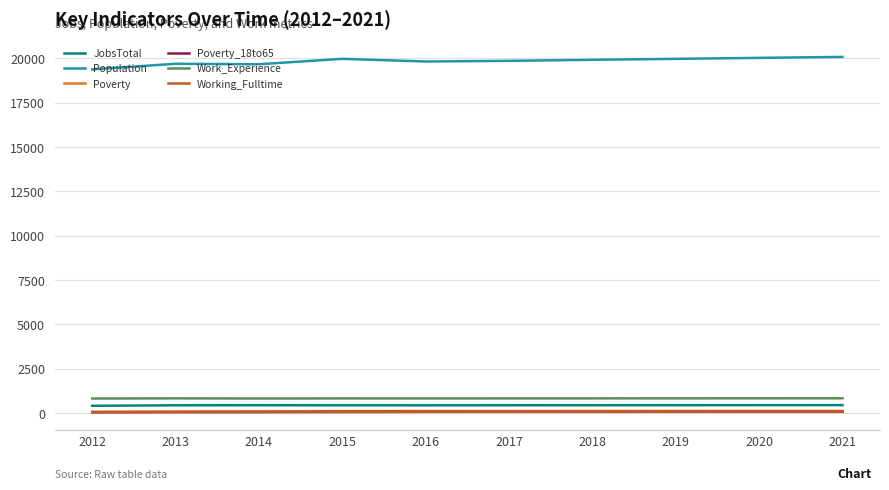

Which series has the largest total across all categories?

Population